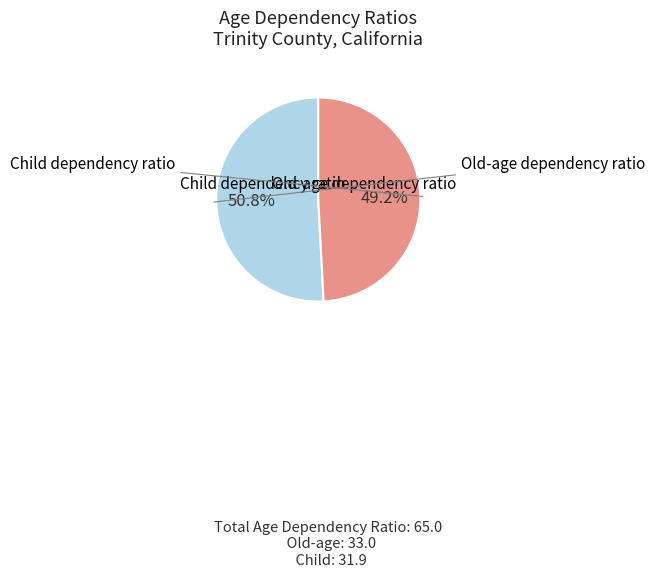

Is there any slice that represents more than half of the pie?

Yes